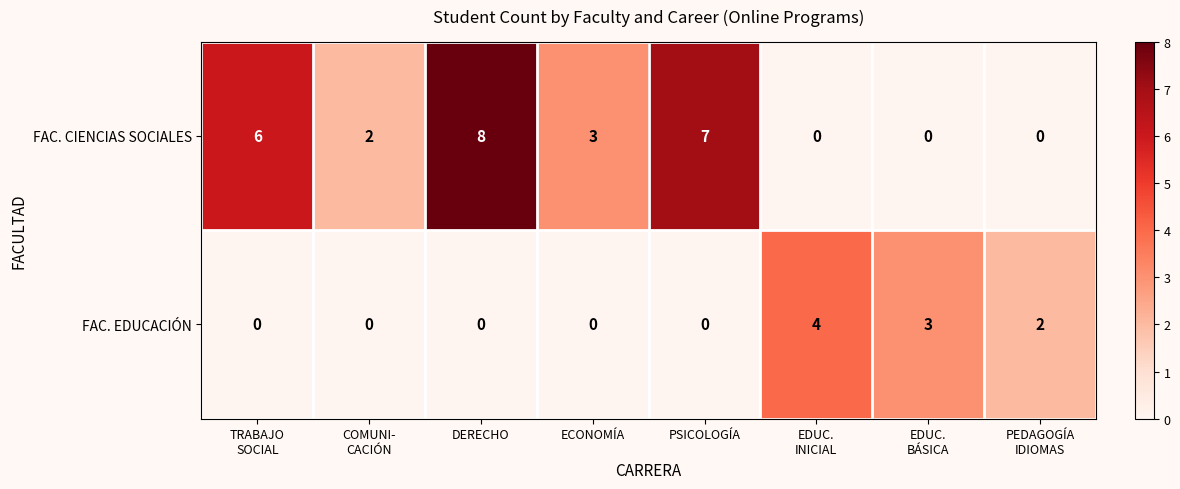

What is the difference between the maximum and minimum values in the FAC. EDUCACIÓN series?

4